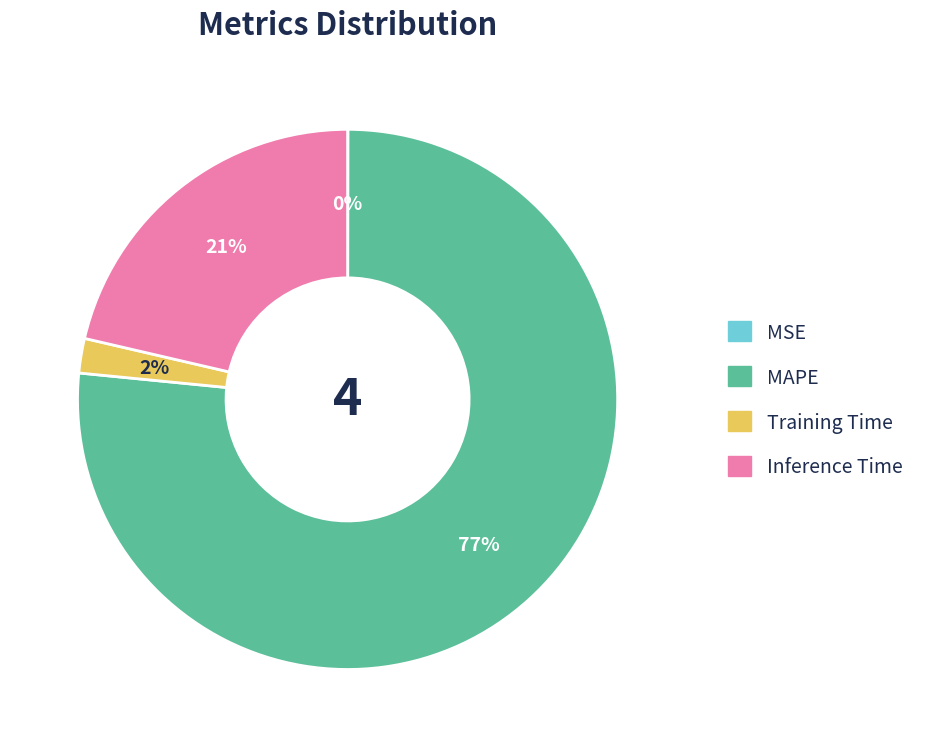

The Training Time slice represents 2% of the pie. True or false?

True